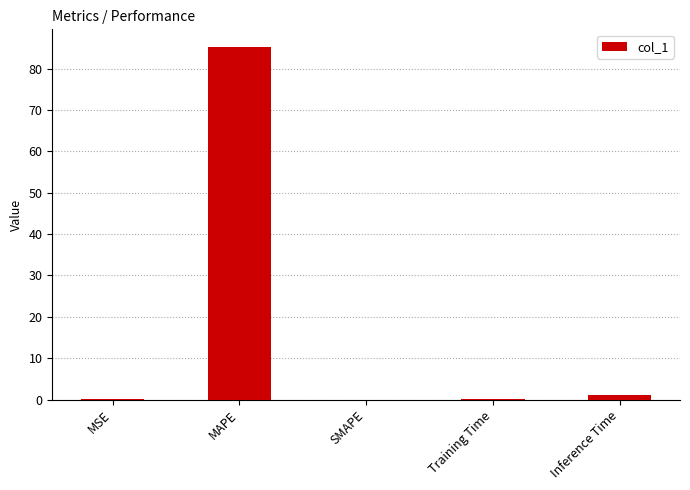

What is the greatest value displayed?

85.2